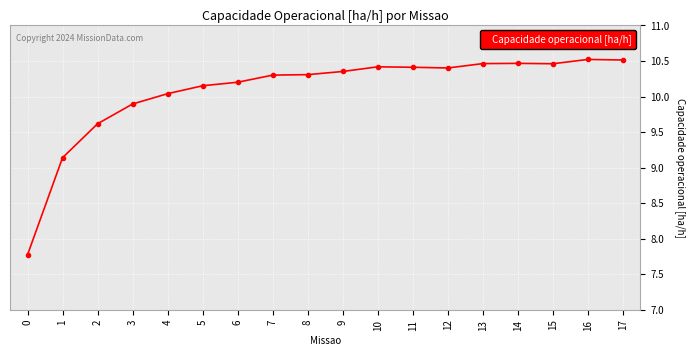

What value does the data have at 15?

10.5